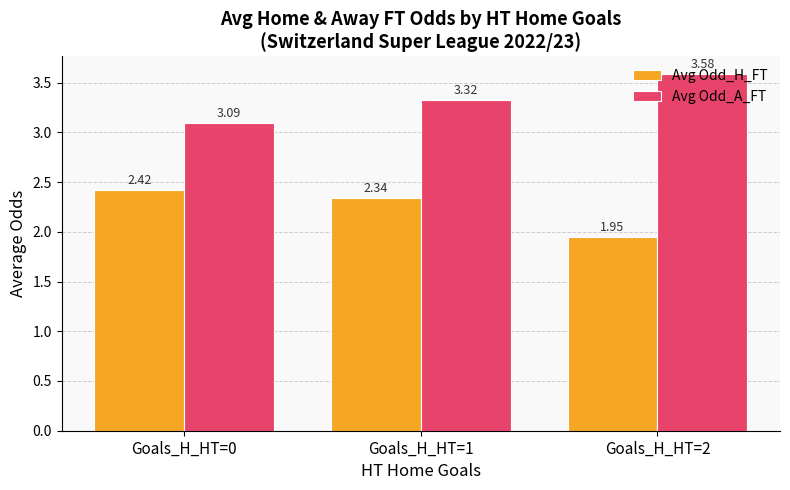

Is it true that Avg Odd_H_FT equals 0.8 at Goals_H_HT=1?

False